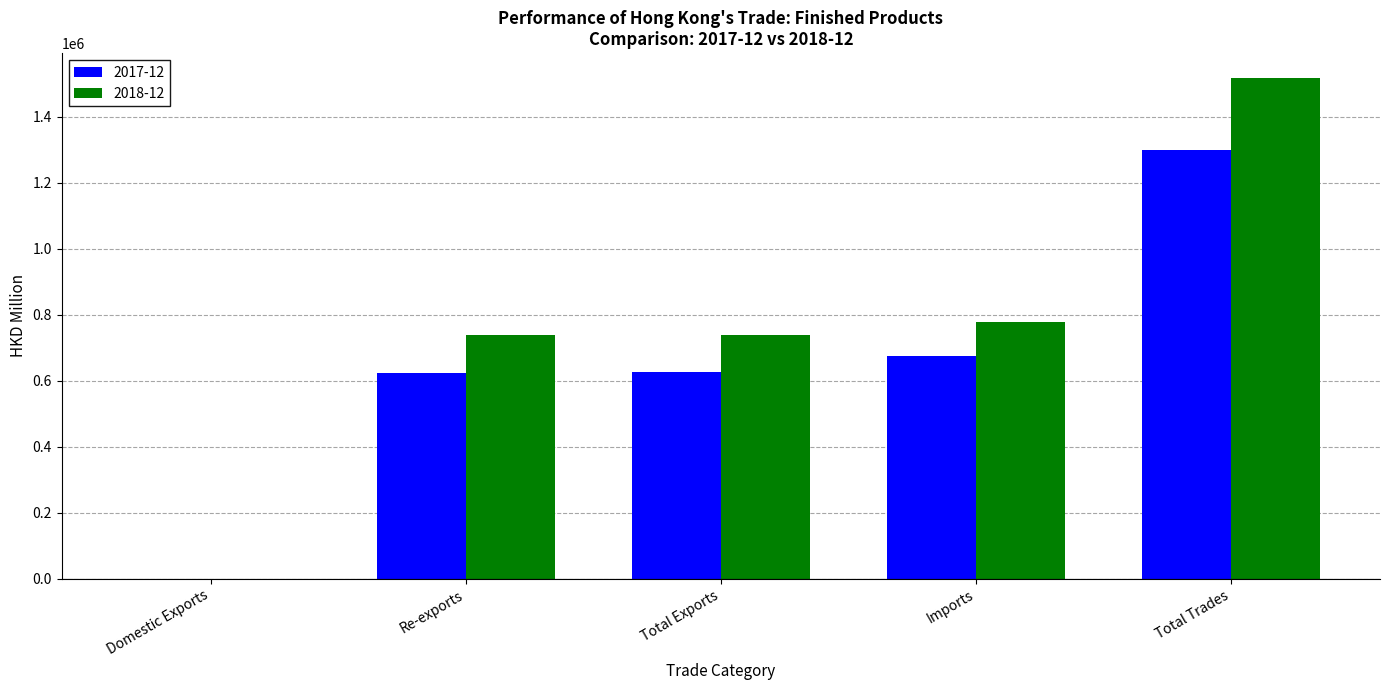

Which series has the largest total across all categories?

2018-12